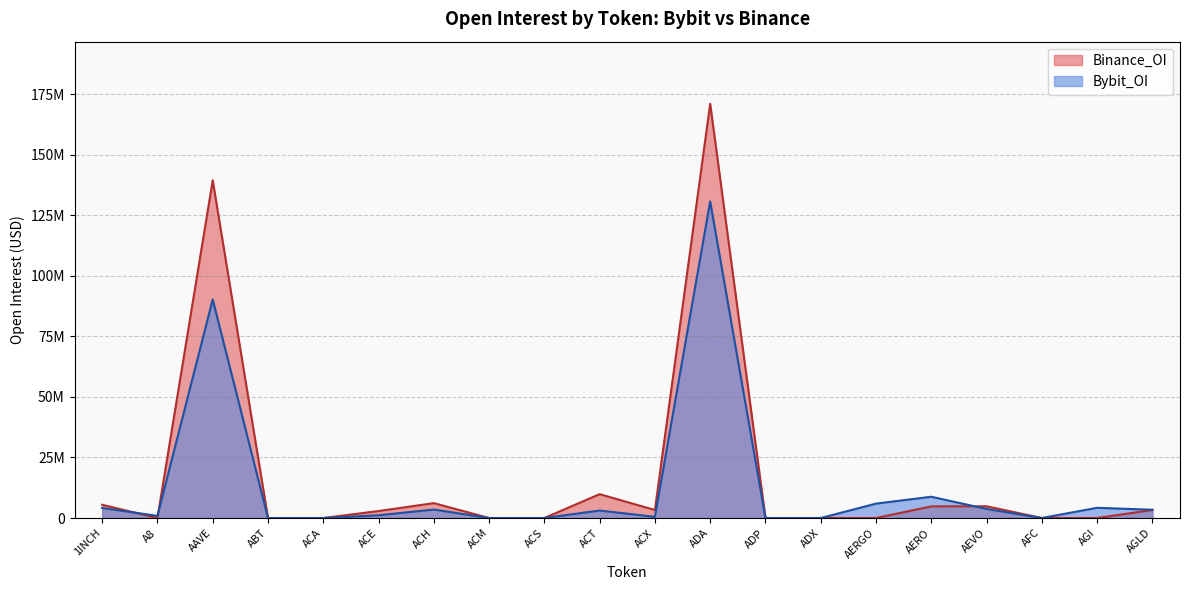

Does the chart have visible grid lines?

Yes